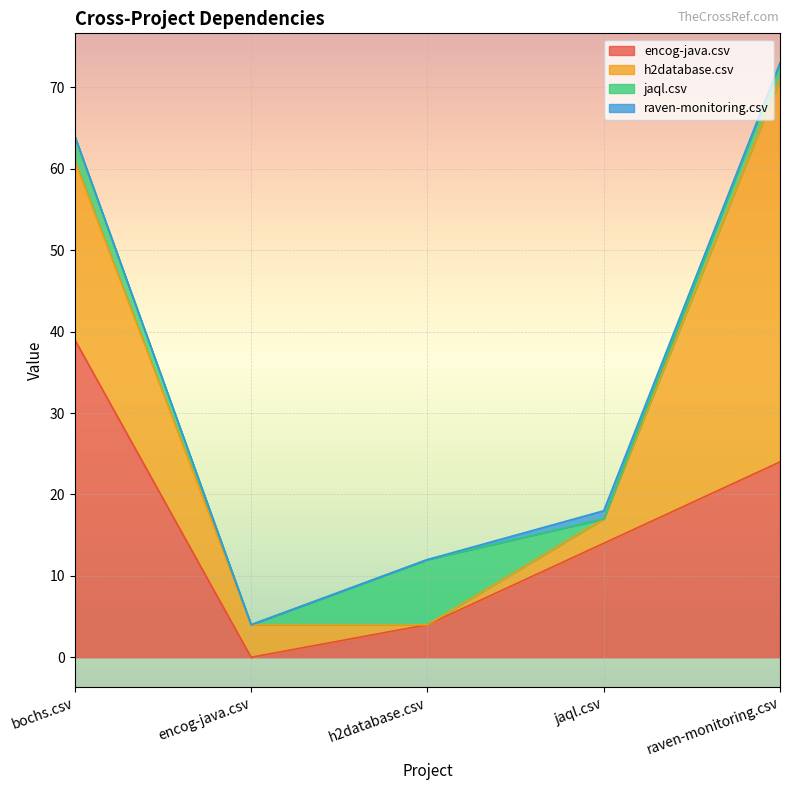

How many data points in h2database.csv are less than 4?

2